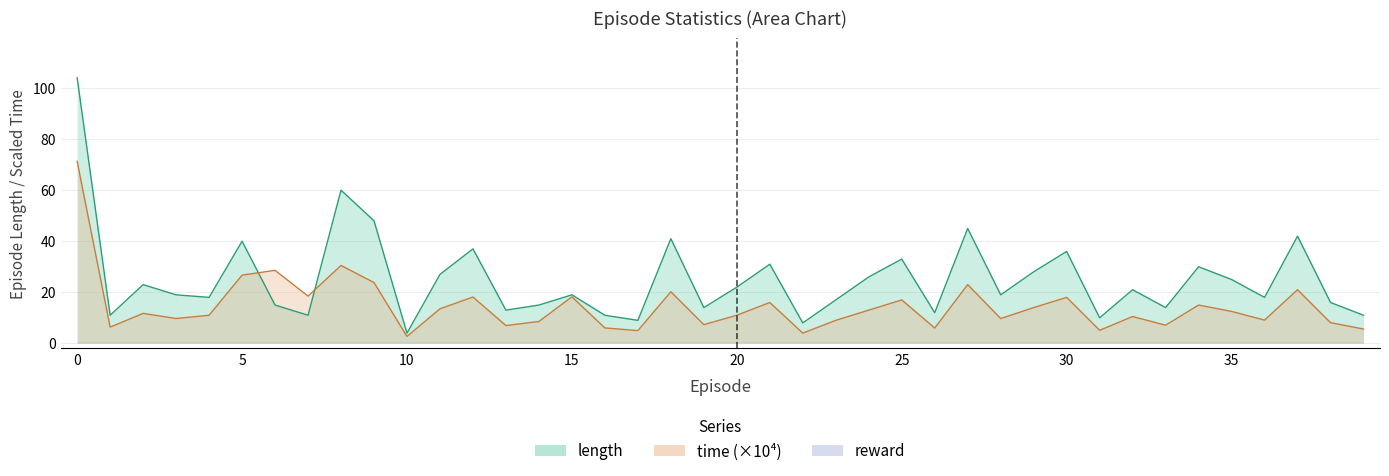

Which has a higher value, 7 or 16?

7